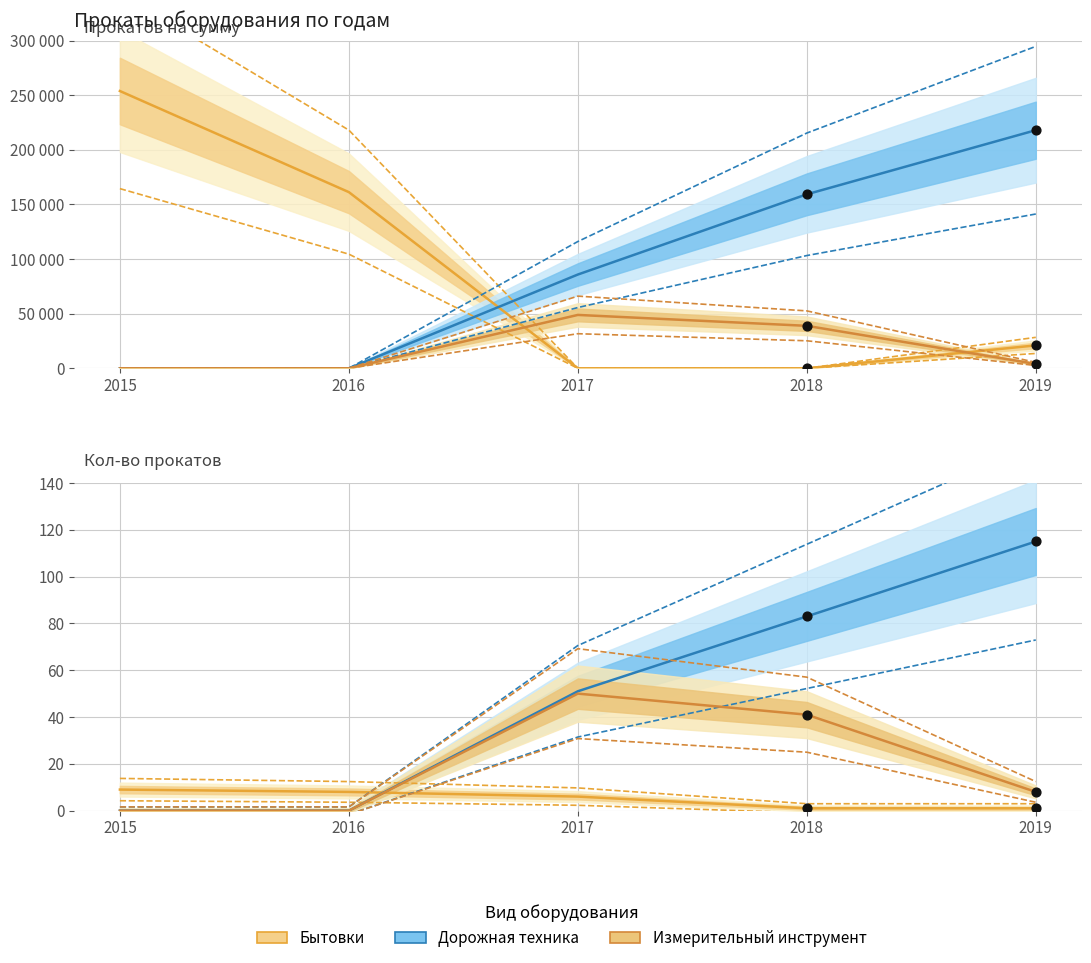

At how many categories does at least one series exceed 36?

3